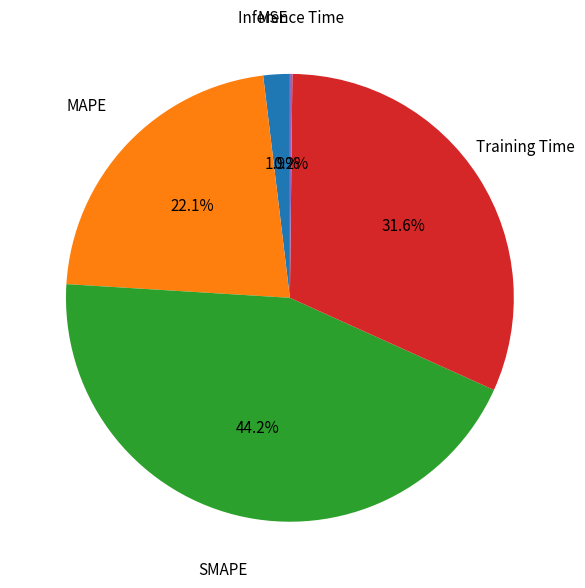

To the nearest percent, what is the combined percentage of MAPE and SMAPE?

66%